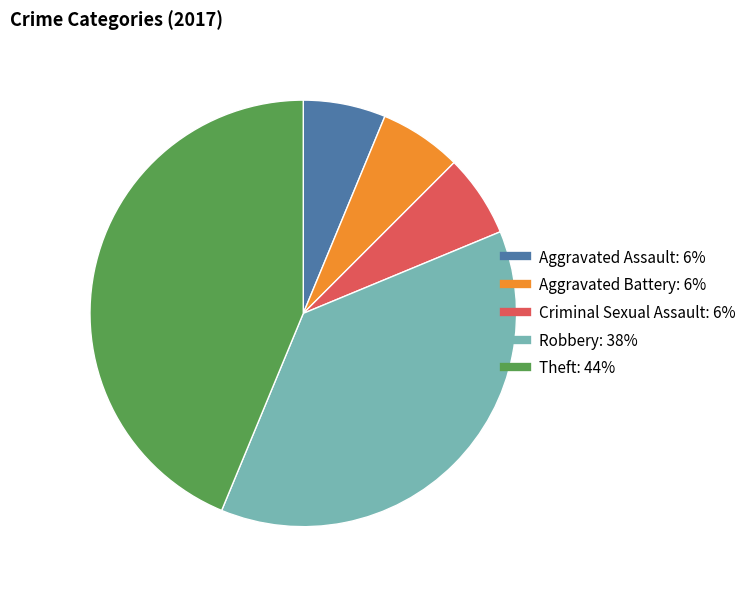

Do Criminal Sexual Assault and Aggravated Assault together represent more than half of the pie?

No